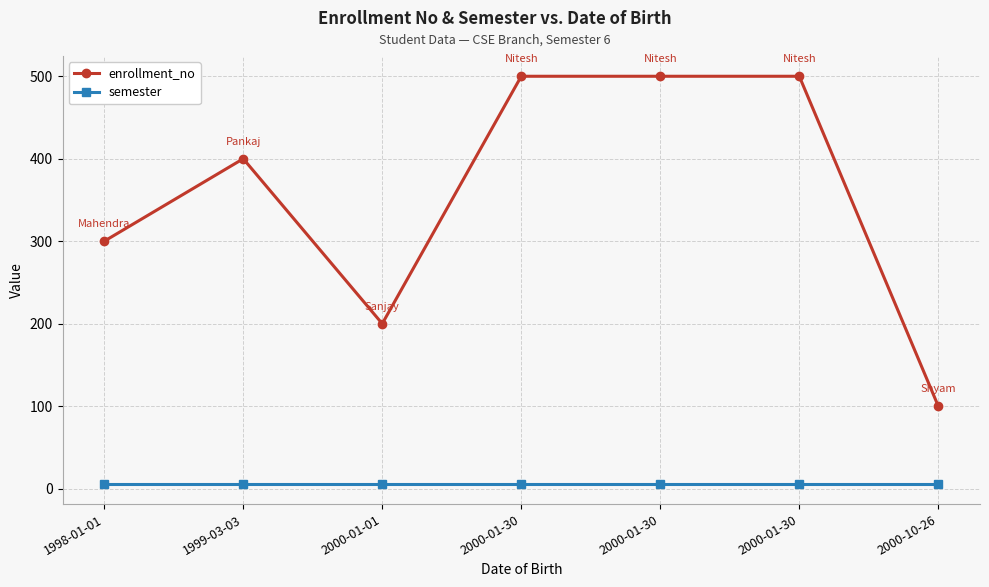

True or false: enrollment_no and semester intersect in this chart.

False